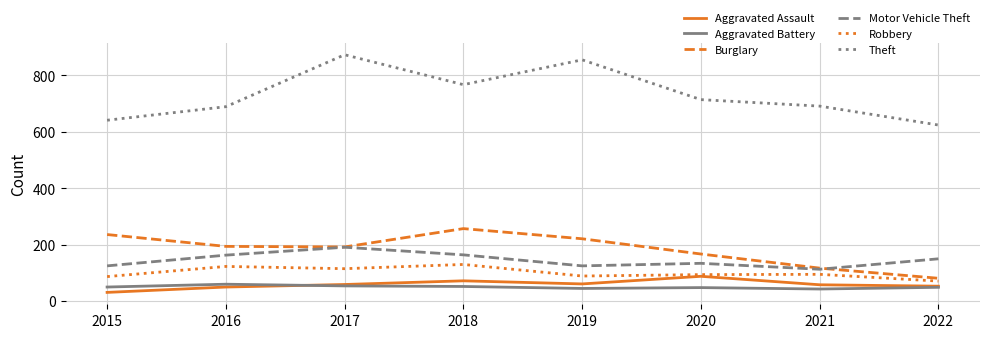

Is it true that Robbery equals 95 at 2021?

True